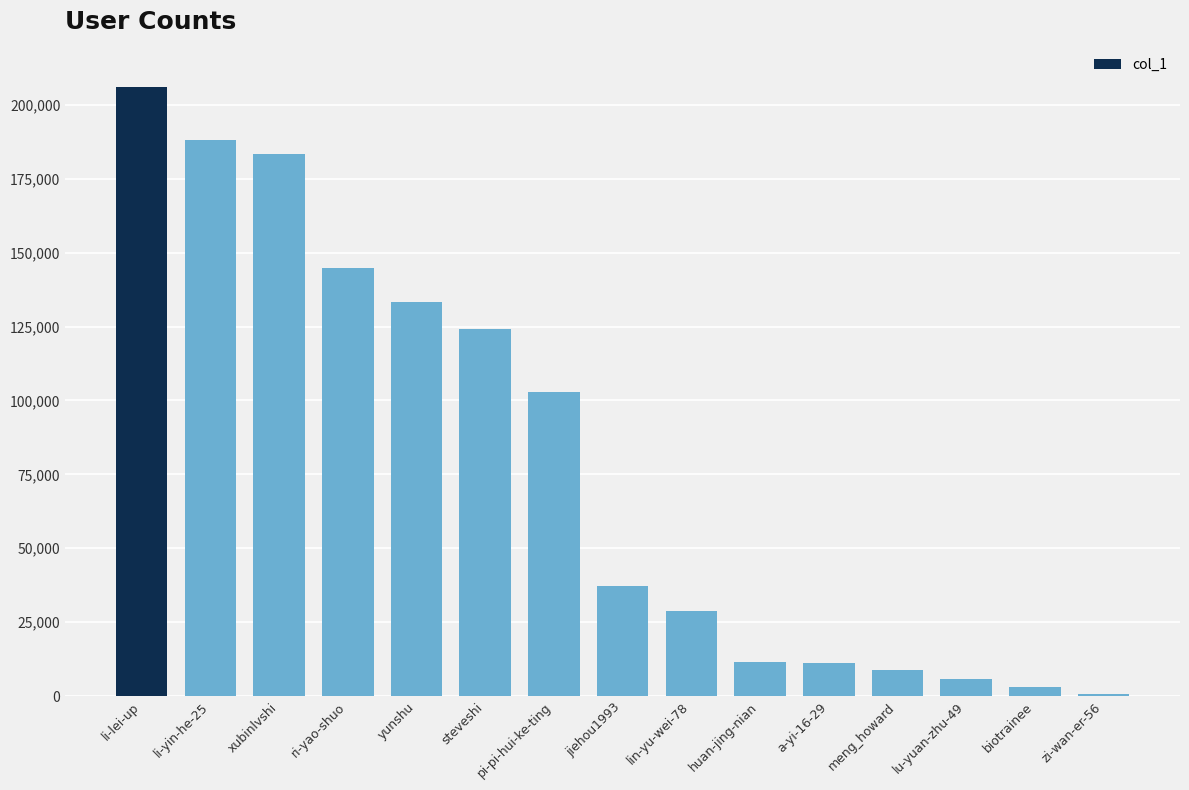

Approximately how many times larger is the value at lu-yuan-zhu-49 compared to a-yi-16-29?

0.5